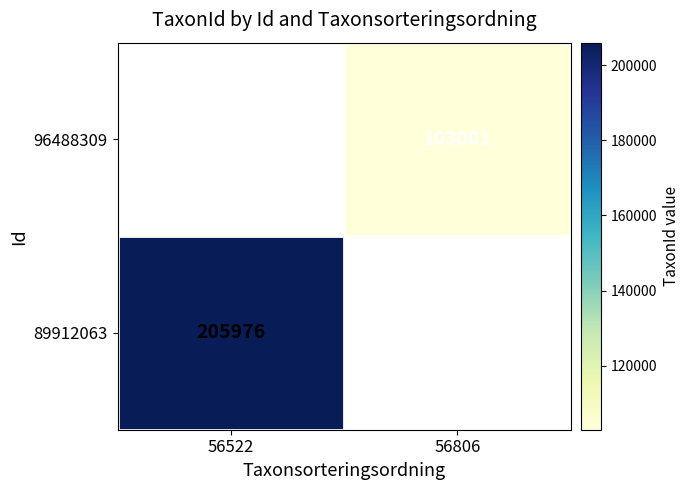

How many values in 89912063 are above zero?

1